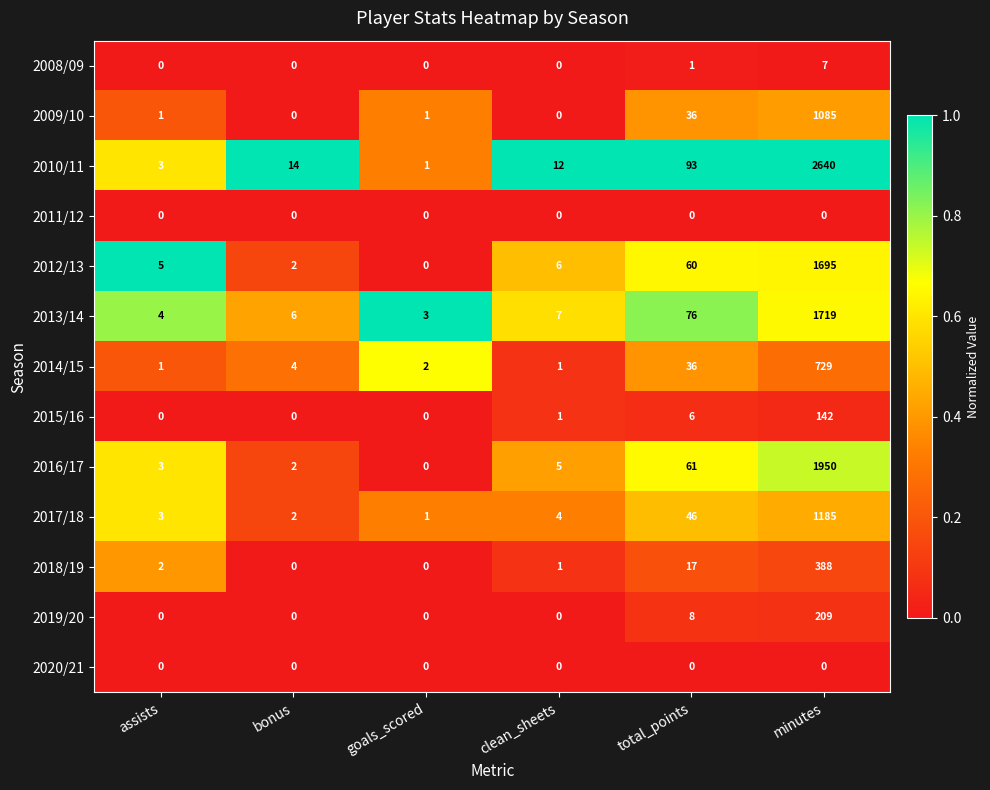

Which series changed the most between assists and clean_sheets?

2010/11